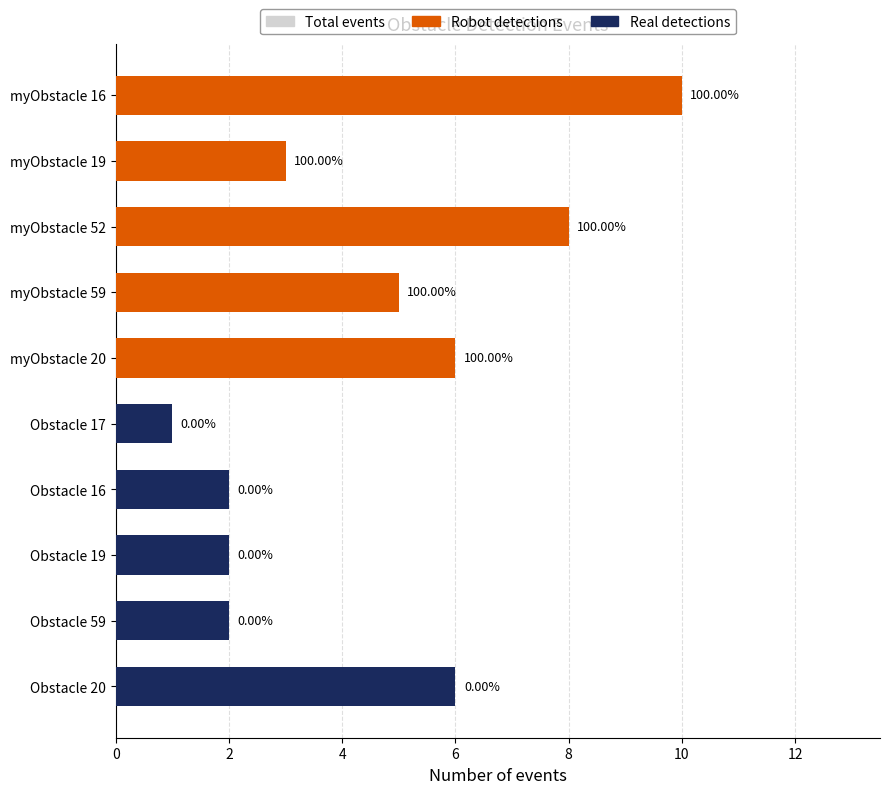

Which series has the largest range (max minus min)?

Robot detections